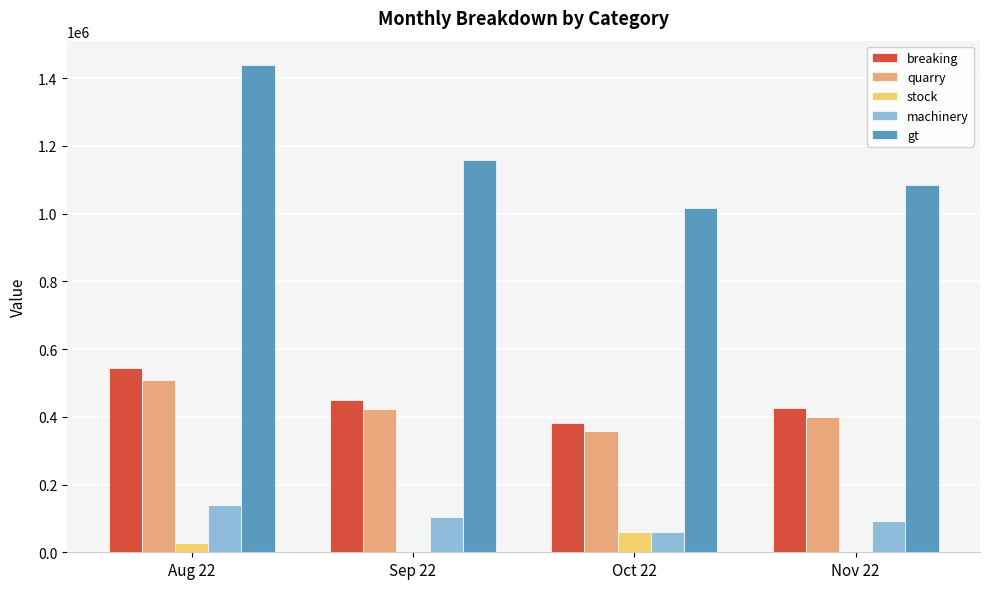

Is the value of quarry at Oct 22 greater than the value of gt at Sep 22?

No